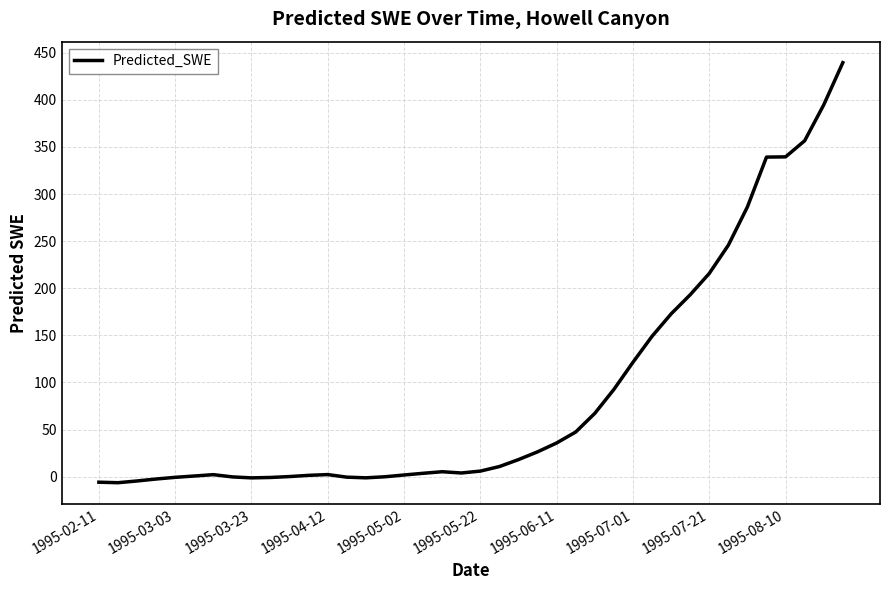

What is the difference between the maximum and minimum values?

445.9